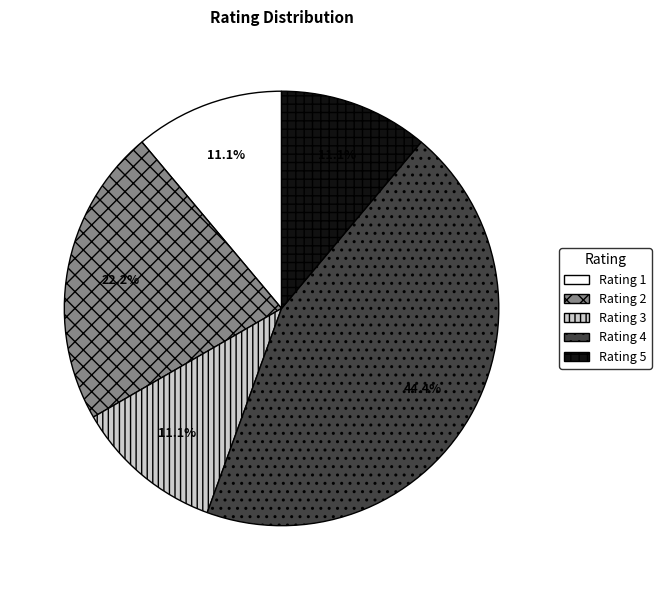

Does Rating 3 represent more than half of the total?

No